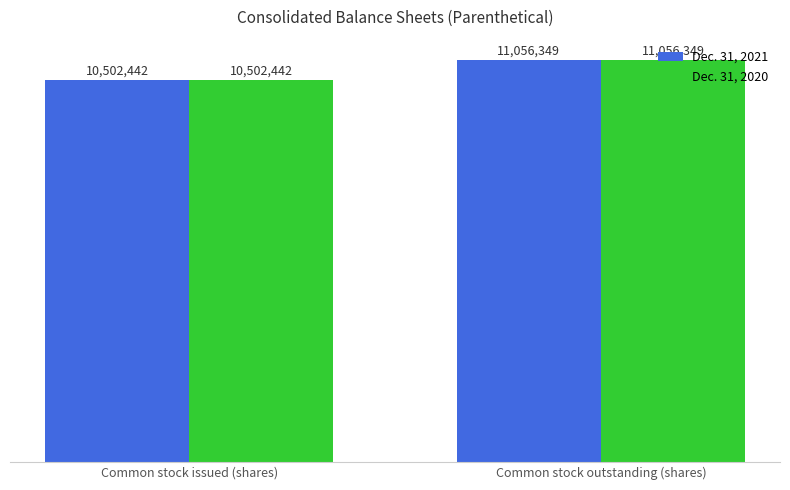

What is the sum of all Dec. 31, 2020 values?

21558791